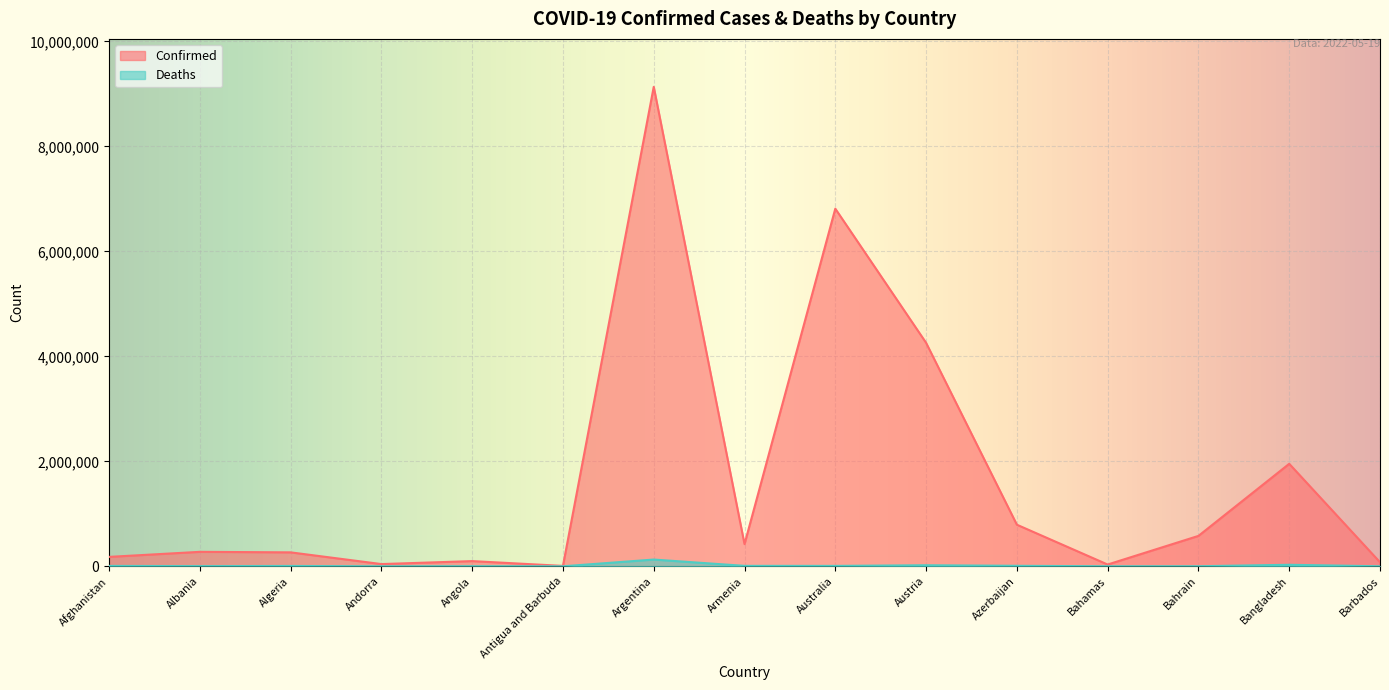

At which label does Deaths first exceed 6875?

Afghanistan